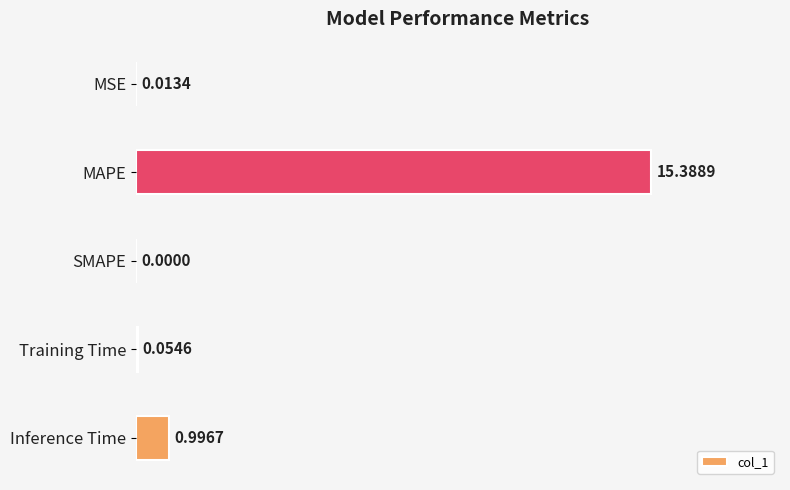

At which category does the chart reach its peak across all series?

MAPE